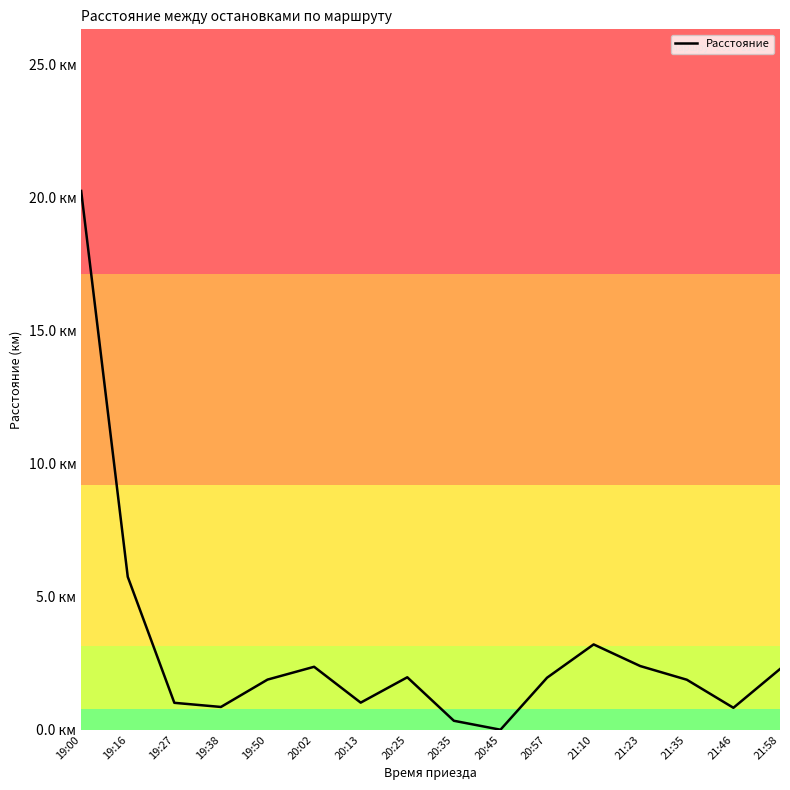

Is it true that the value at 19:50 is 1.9?

True